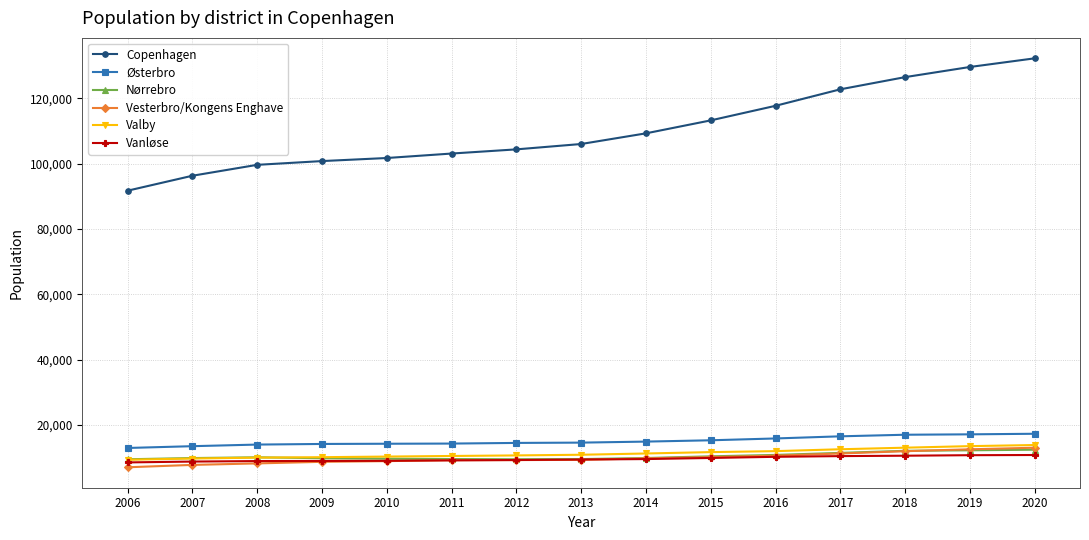

What is the average value of the Østerbro series?

15133